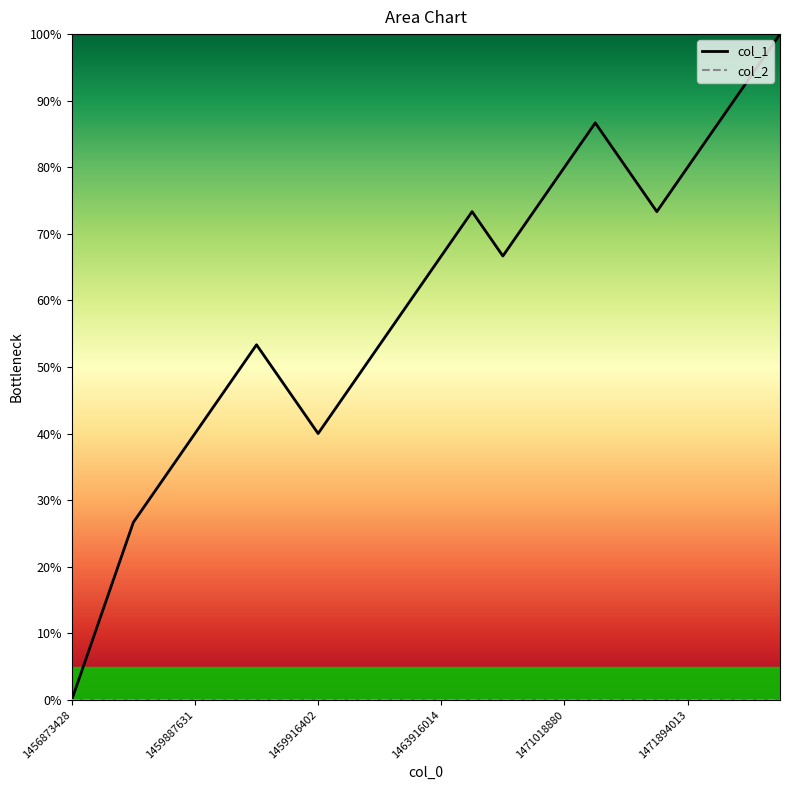

What is the ratio of the value at 1471018880 to the value at 1459891243?

1.7